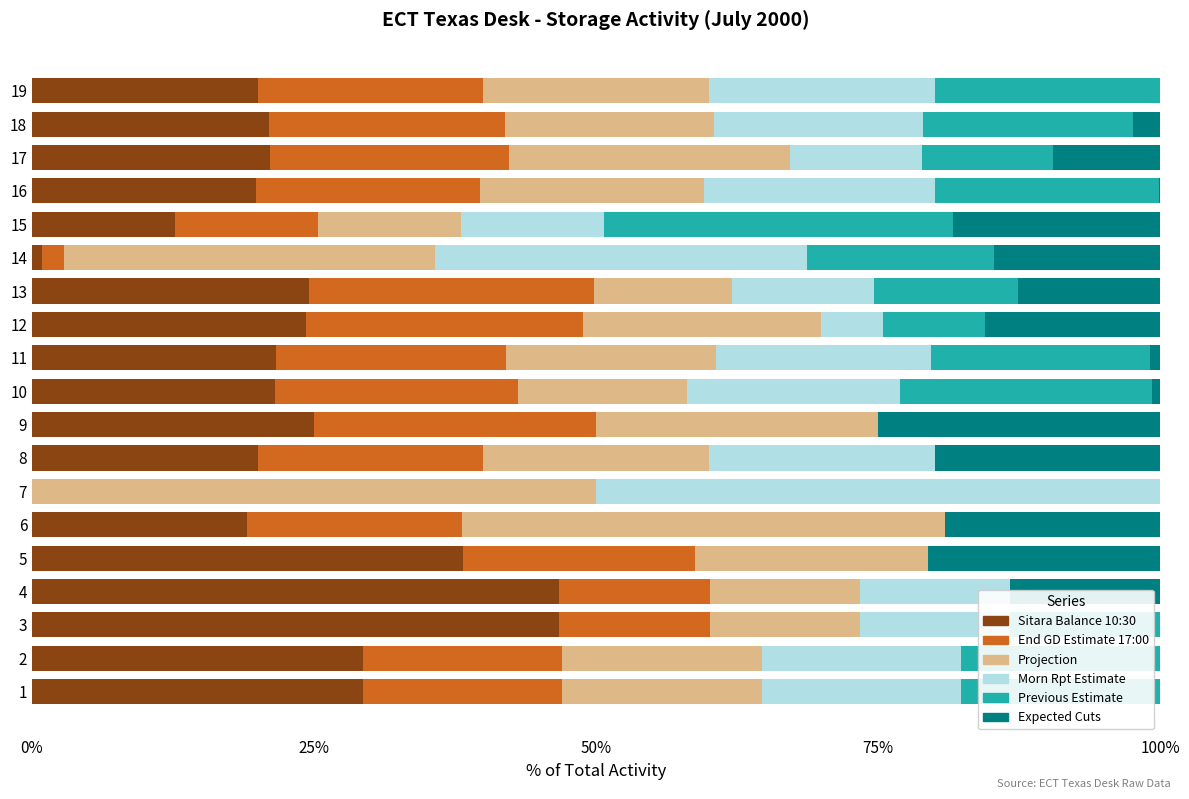

The Expected Cuts series shows 0.9 at 11. True or false?

True